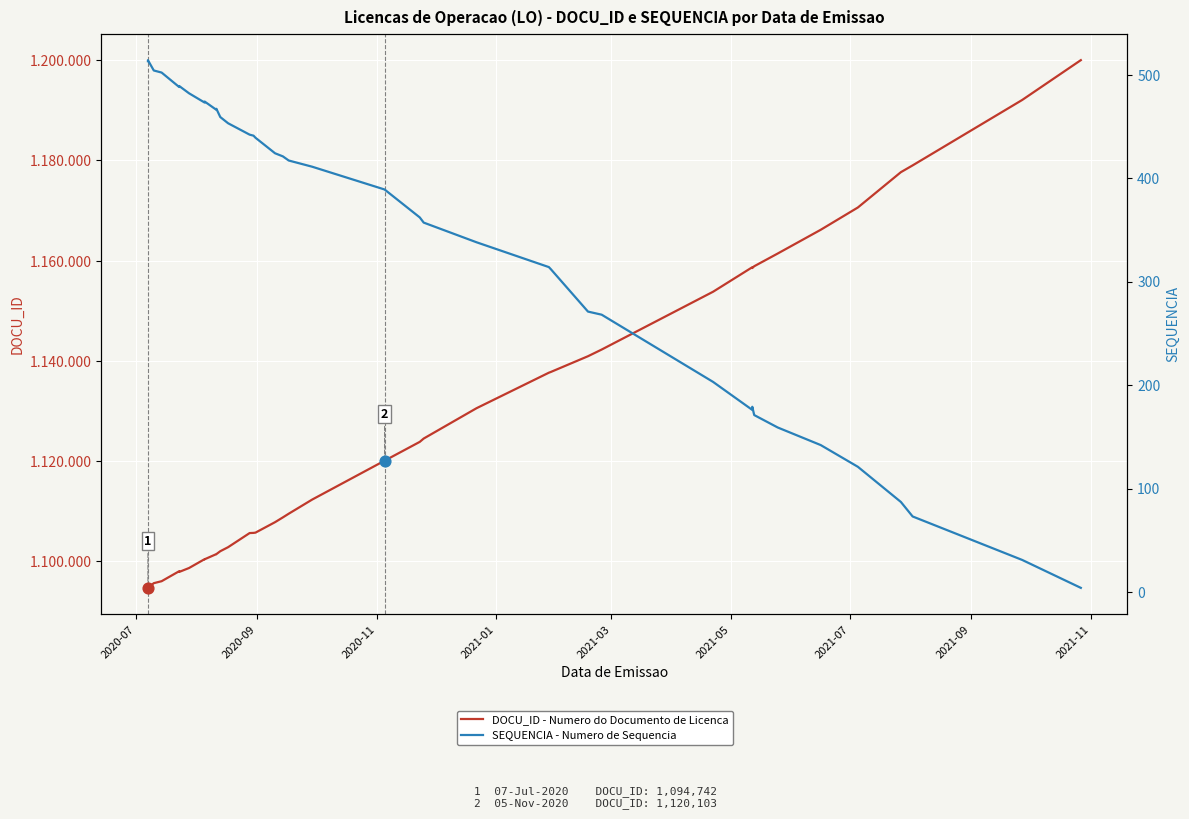

What are all the series names shown in the legend?

DOCU_ID - Numero do Documento de Licenca, SEQUENCIA - Numero de Sequencia